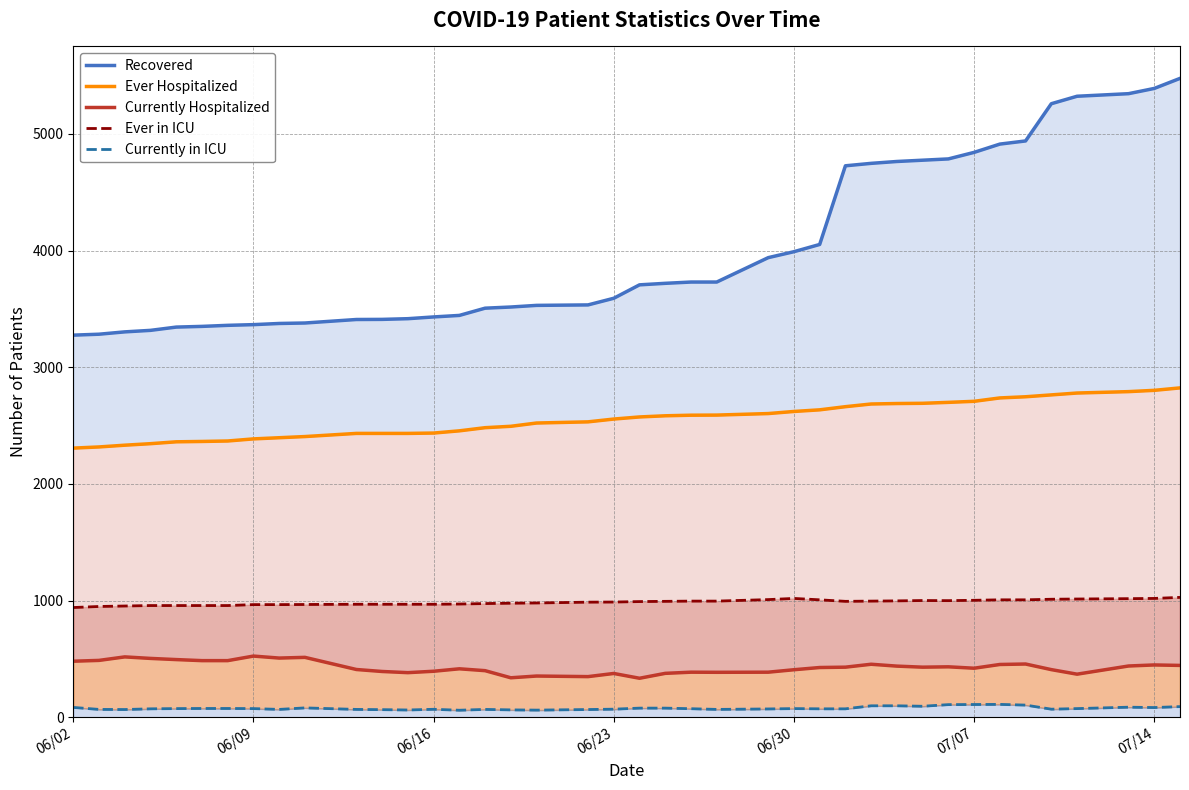

How many data points in Currently Hospitalized are less than 430?

20